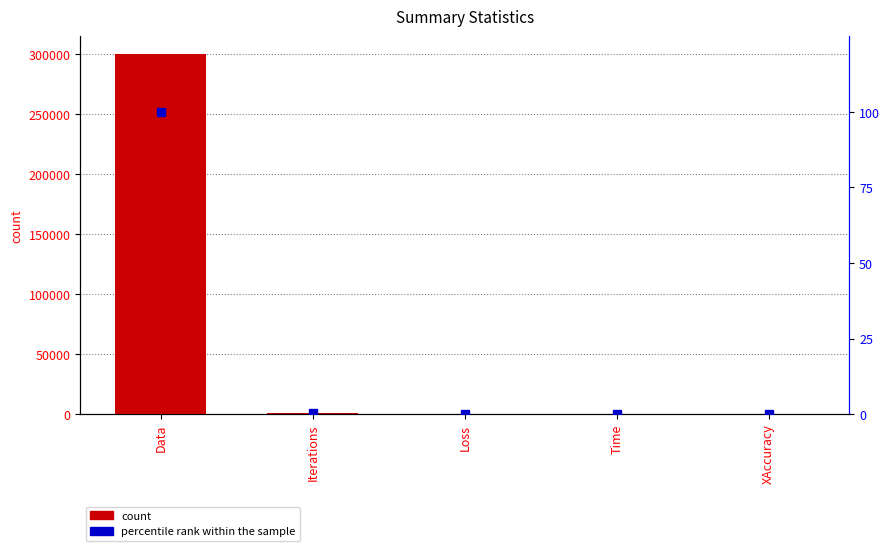

Which series contains the lowest Y value?

percentile rank within the sample